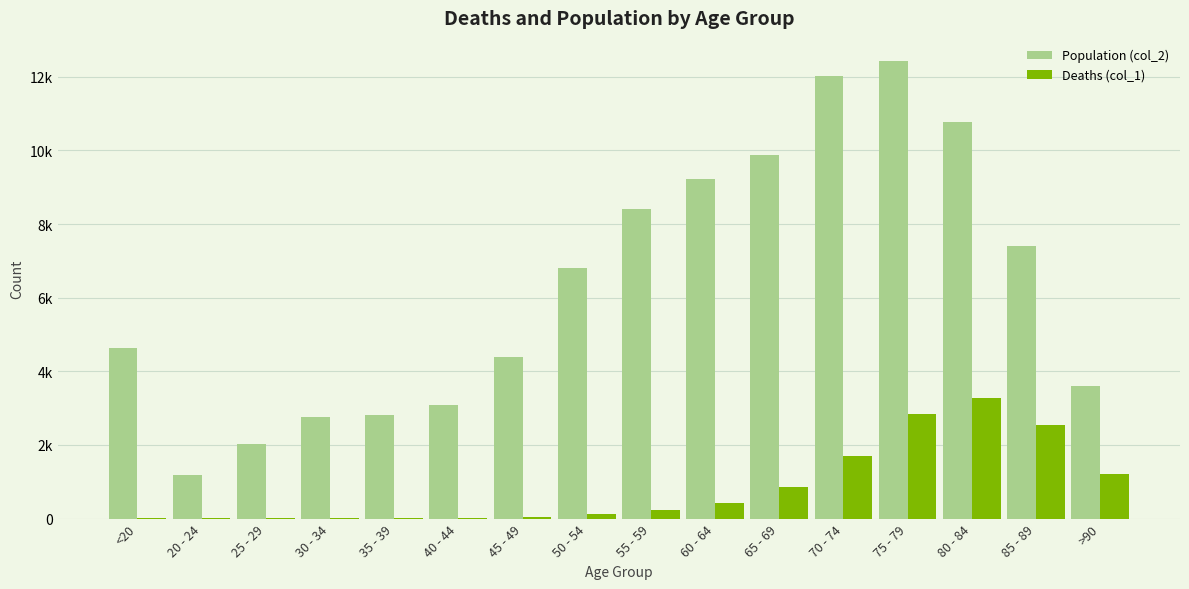

Rank the series by their average value, from lowest to highest.

Deaths (col_1), Population (col_2)